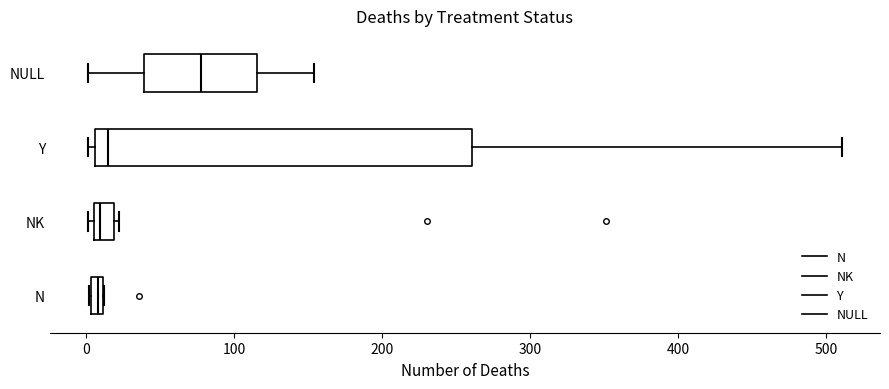

Which box is the widest, from its left edge to its right edge?

Y